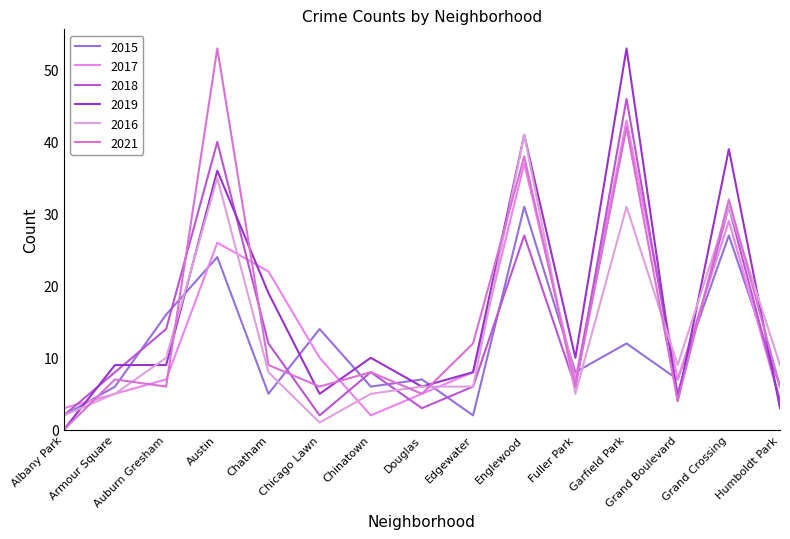

True or false: 2019 has more than 2 interior local peaks.

True